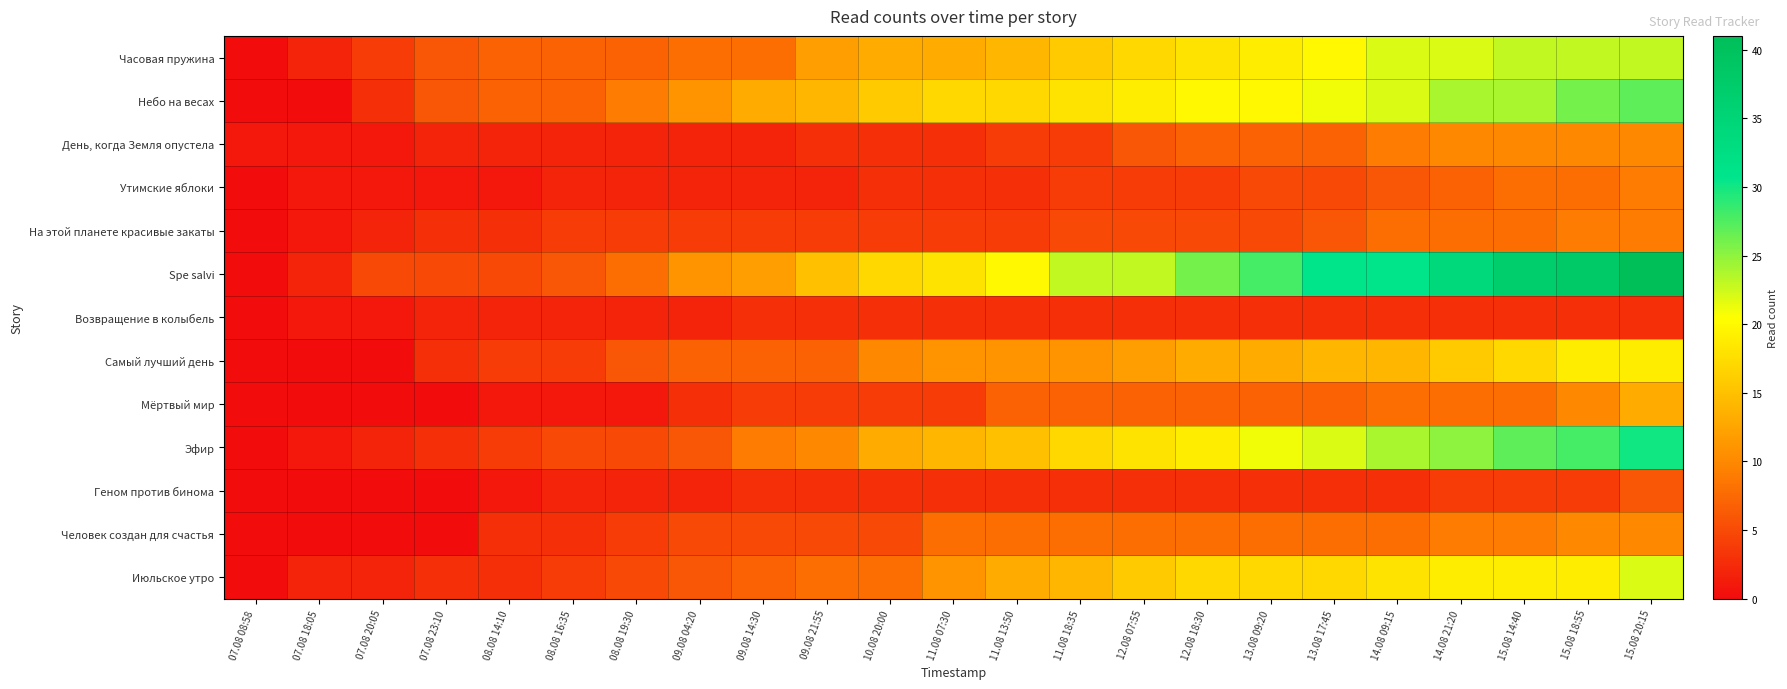

Which has a higher value, 08.08 16:35 or 13.08 09:20?

13.08 09:20